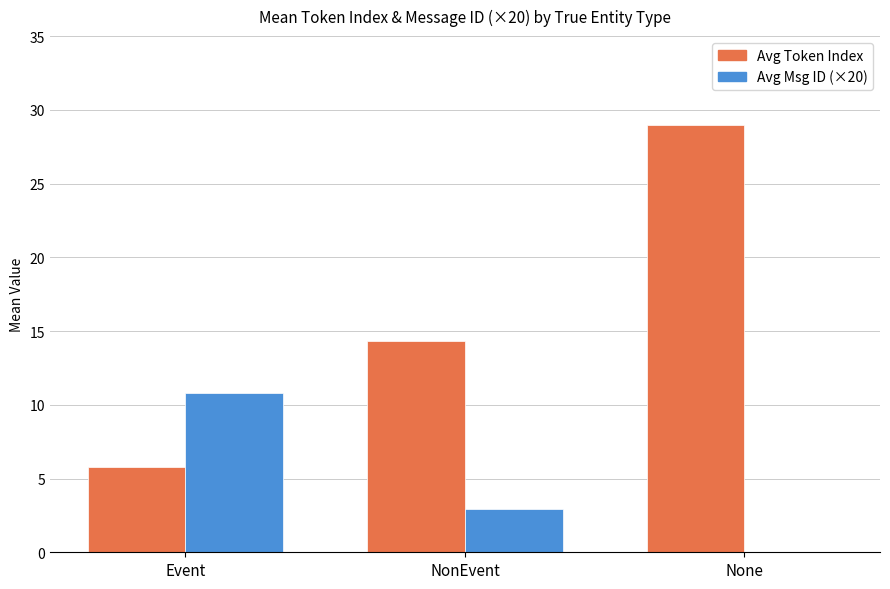

The Avg Token Index series shows 3.7 at Event. True or false?

False